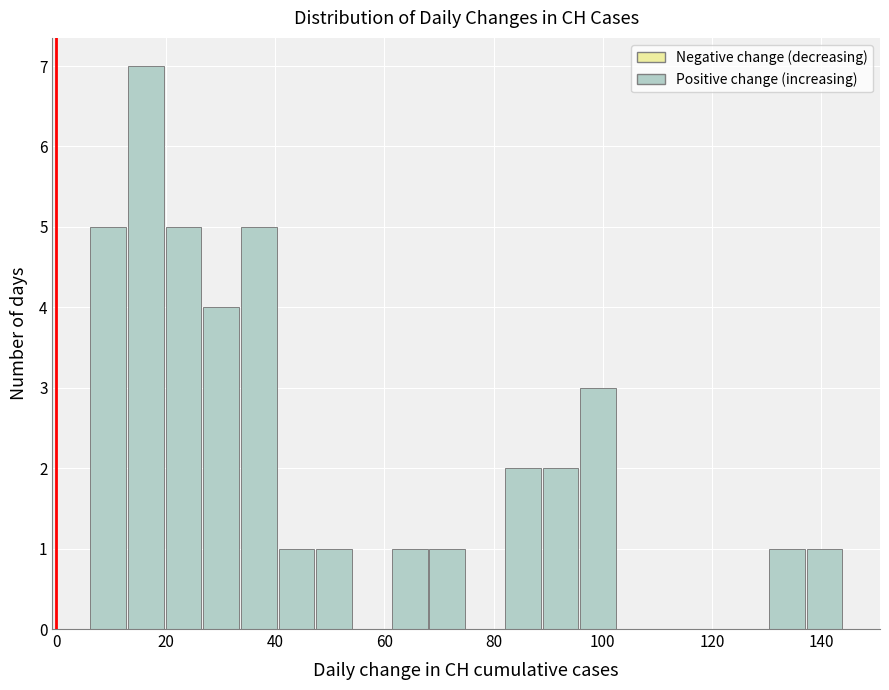

Around what value on the x-axis is the tallest bar? Give the approximate position of its centre, as read against the axis.

16